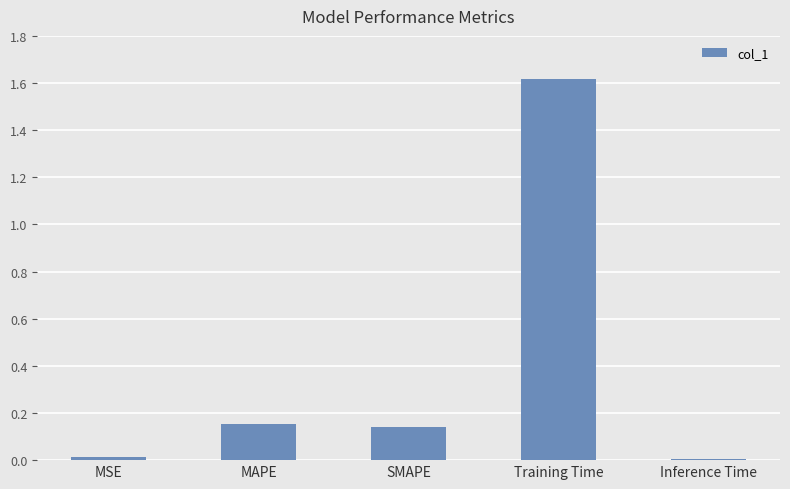

How many categories are shown in the chart?

5